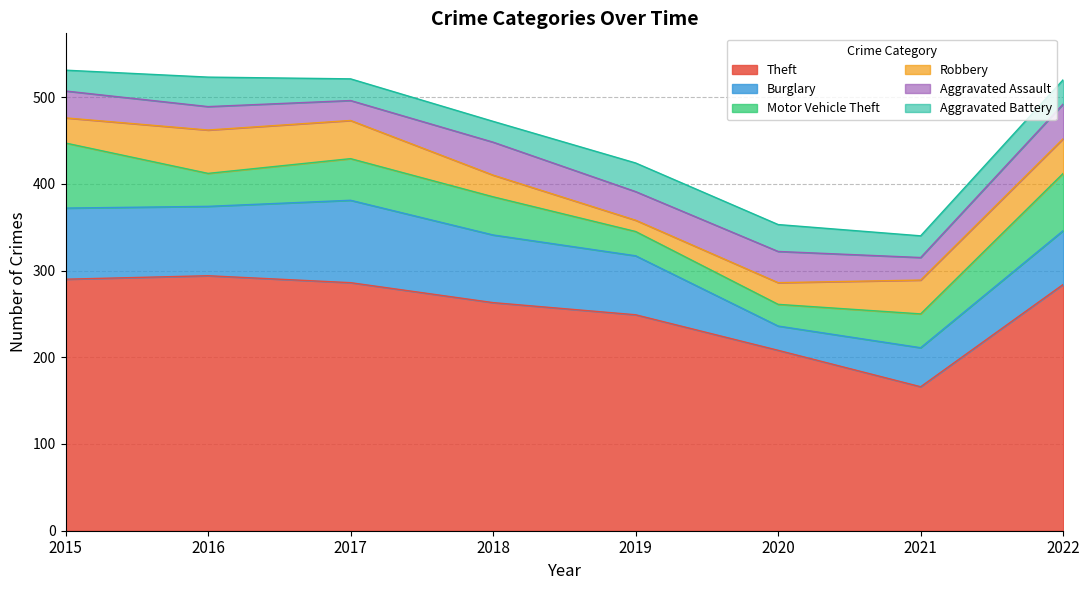

How many lines are shown in the chart?

6